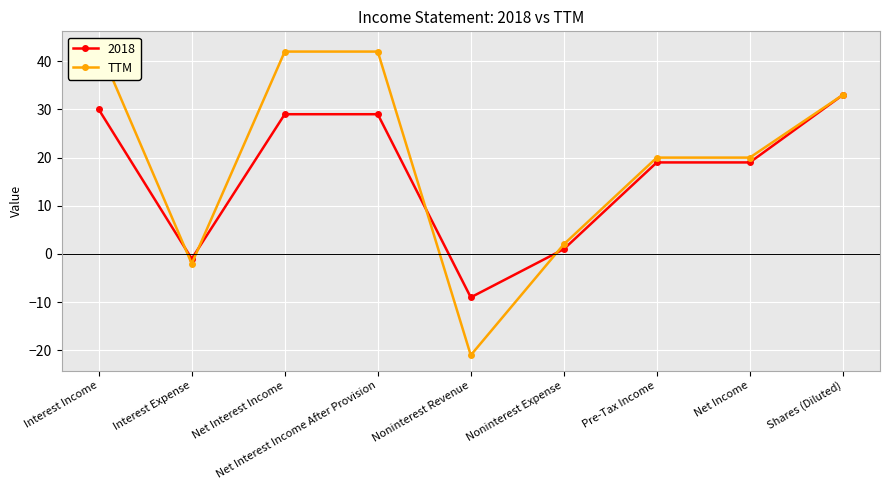

Where does the data first go above 20?

Interest Income